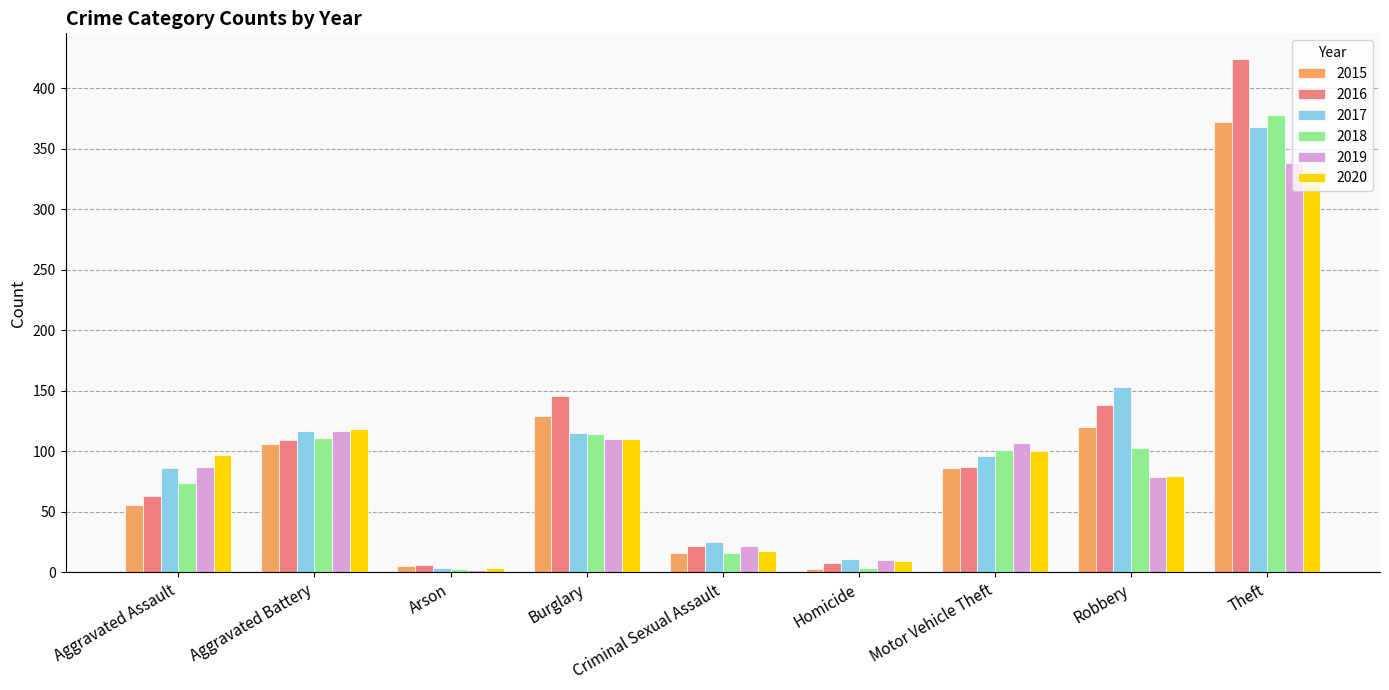

At which category is the sum across all series the highest?

Theft